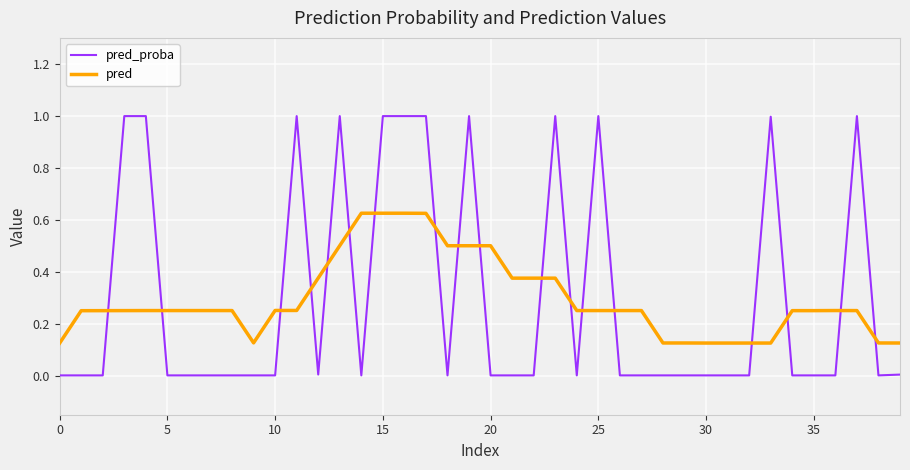

How many intersections are there between pred and pred_proba?

18